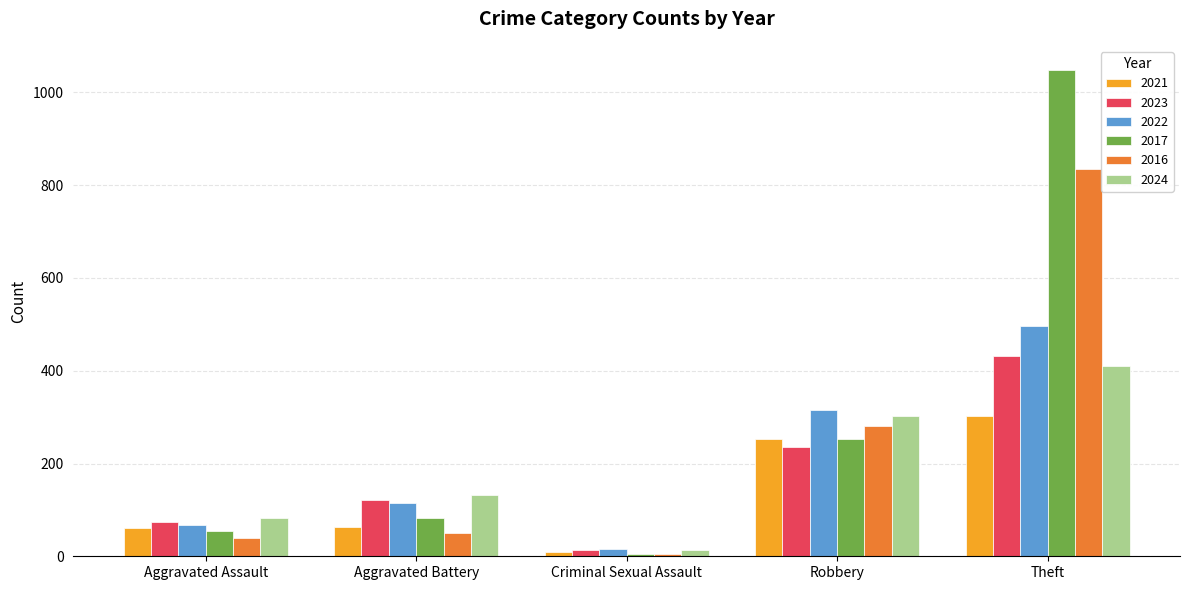

Which category has the lowest value across all series?

Criminal Sexual Assault